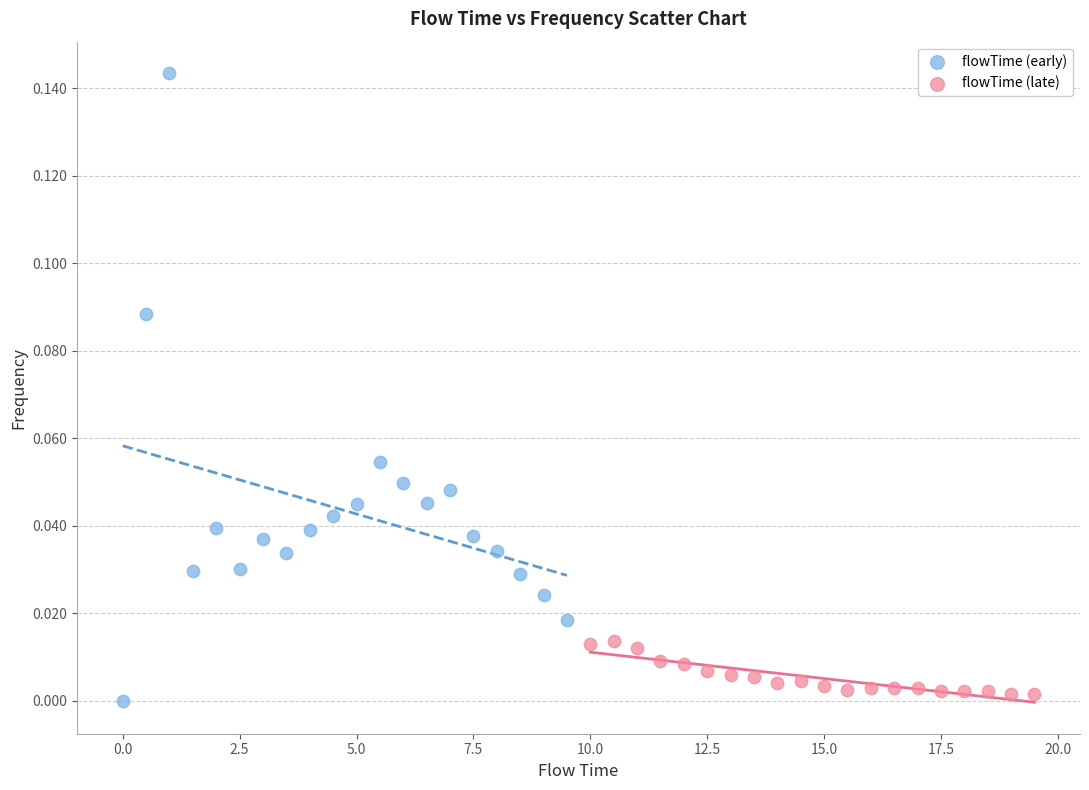

Which series contains the highest Y value?

flowTime (early)